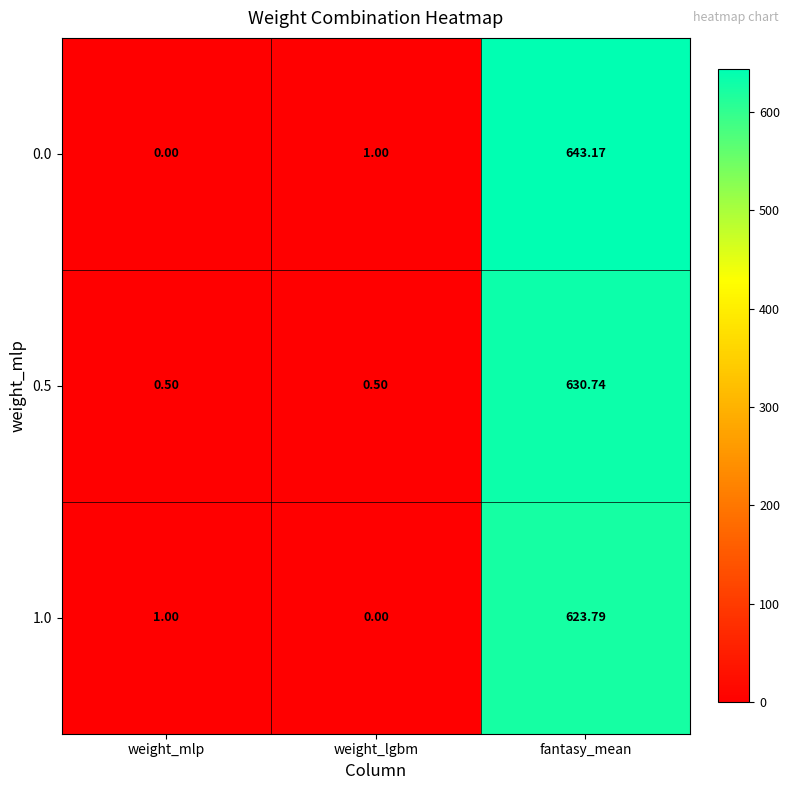

List the series in order of their overall mean, lowest first.

1.0, 0.5, 0.0